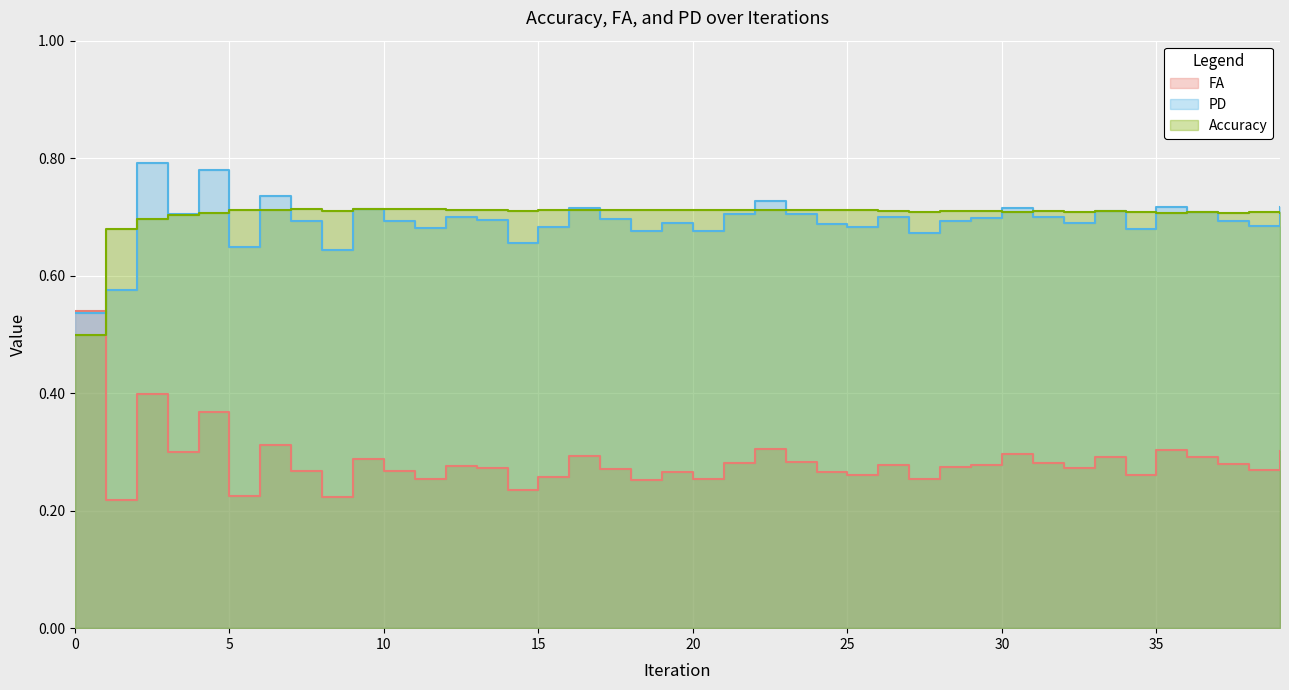

Reading right to left, extract all data points from this chart.

FA: 0.3	0.3	0.3	0.3	0.3	0.3	0.3	0.3	0.3	0.3	0.3	0.3	0.3	0.3	0.3	0.3	0.3	0.3	0.3	0.3	0.3	0.3	0.3	0.3	0.3	0.2	0.3	0.3	0.3	0.3	0.3	0.2	0.3	0.3	0.2	0.4	0.3	0.4	0.2	0.5
PD: 0.7	0.7	0.7	0.7	0.7	0.7	0.7	0.7	0.7	0.7	0.7	0.7	0.7	0.7	0.7	0.7	0.7	0.7	0.7	0.7	0.7	0.7	0.7	0.7	0.7	0.7	0.7	0.7	0.7	0.7	0.7	0.6	0.7	0.7	0.6	0.8	0.7	0.8	0.6	0.5
Accuracy: 0.7	0.7	0.7	0.7	0.7	0.7	0.7	0.7	0.7	0.7	0.7	0.7	0.7	0.7	0.7	0.7	0.7	0.7	0.7	0.7	0.7	0.7	0.7	0.7	0.7	0.7	0.7	0.7	0.7	0.7	0.7	0.7	0.7	0.7	0.7	0.7	0.7	0.7	0.7	0.5